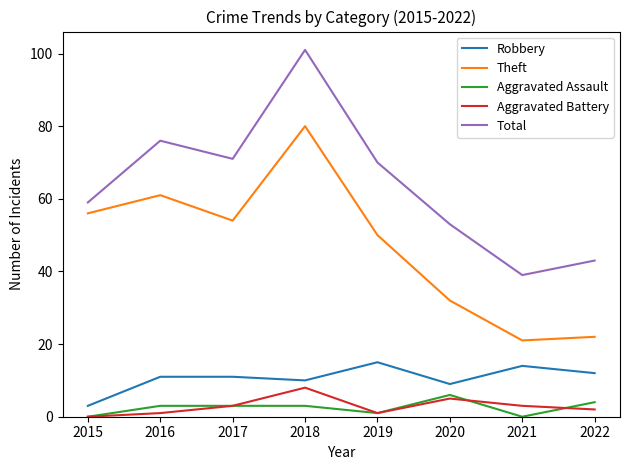

Which category has the highest value across all series?

2018